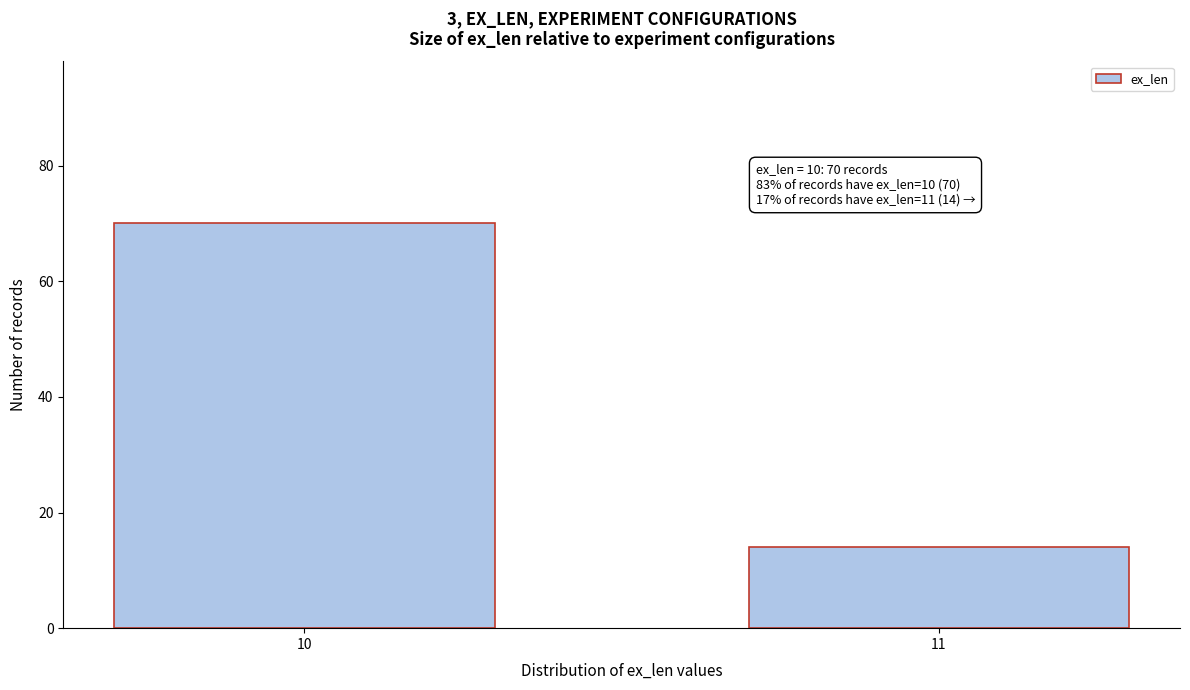

Reading right to left, extract all data points from this chart.

11=14	10=70